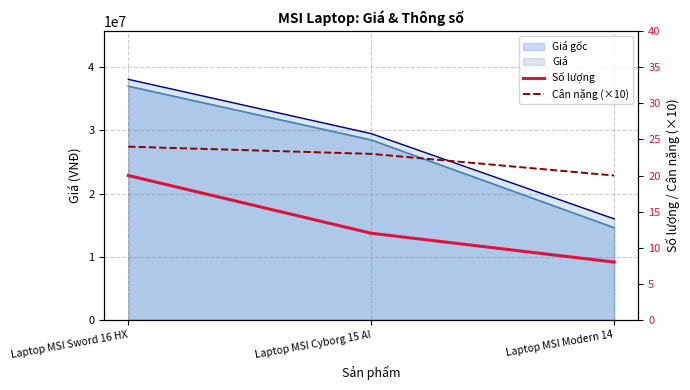

Is it true that Số lượng equals 12 at Laptop MSI Cyborg 15 AI?

True